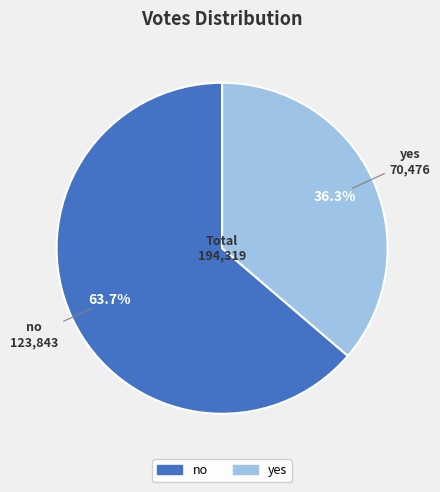

Rank the categories by value from lowest to highest.

yes, no